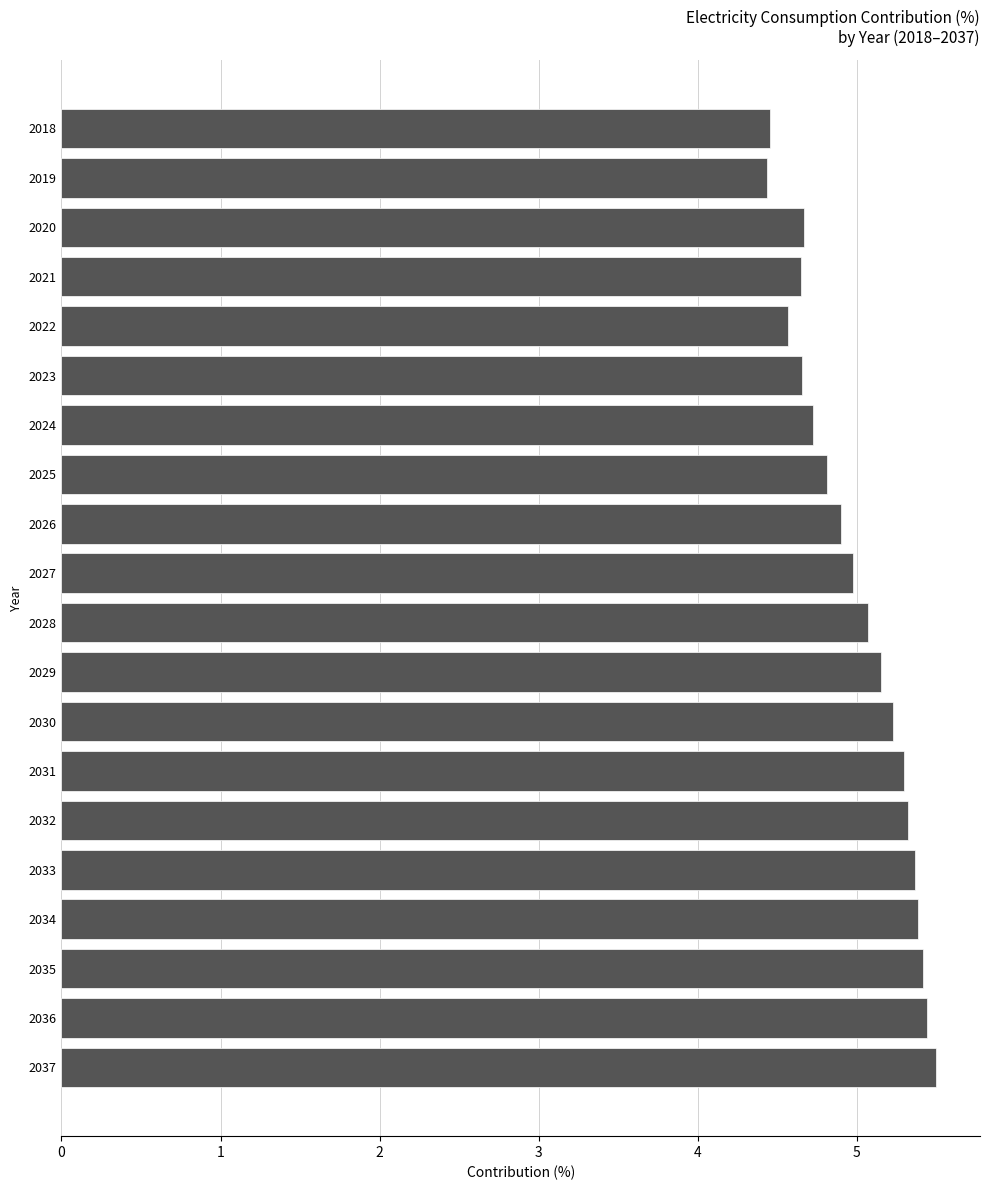

What is the sum of all values?

100.0